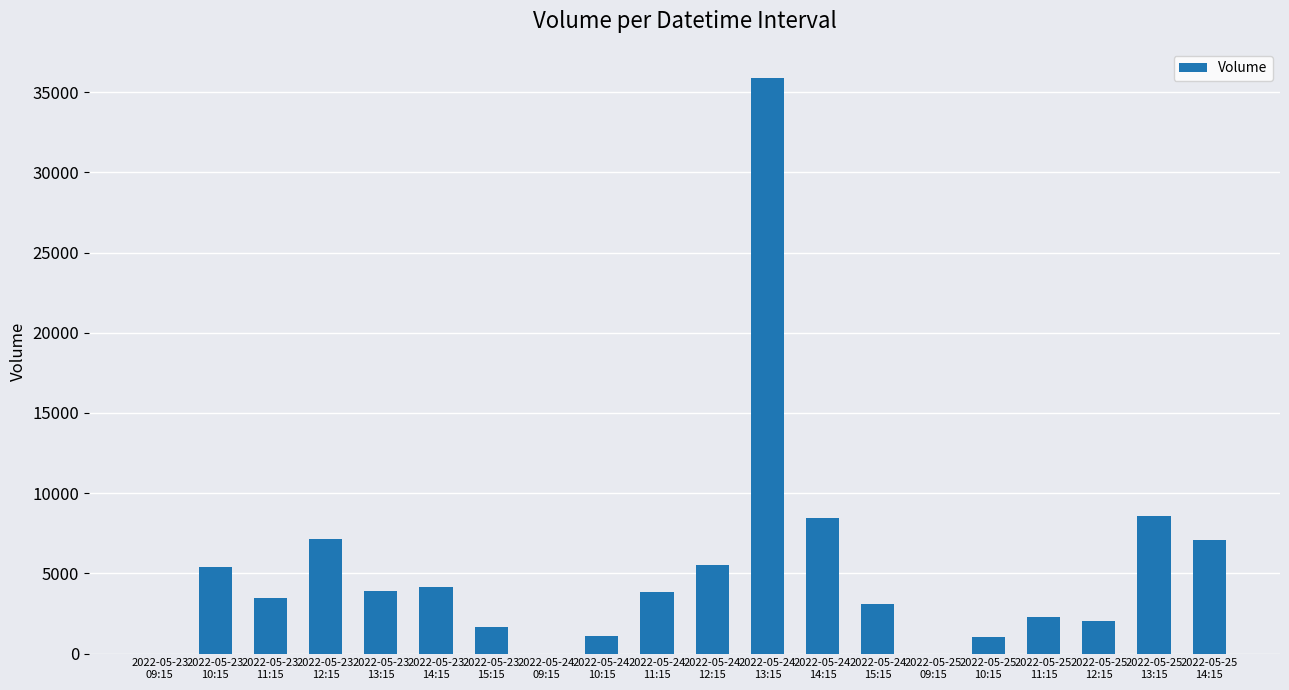

What is the sum of all values?

104627